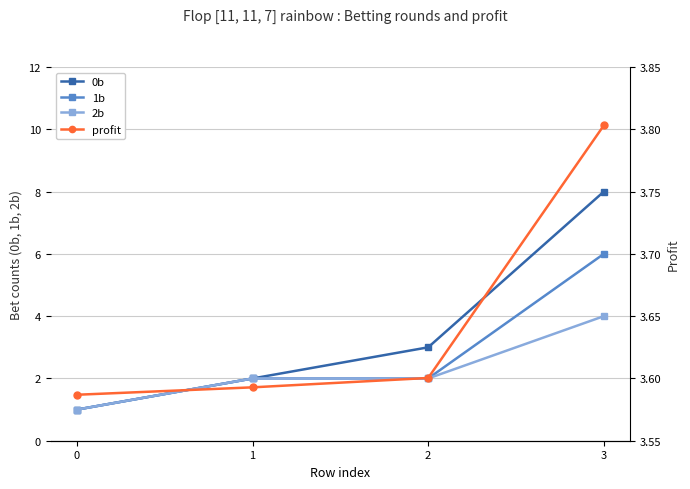

What is the difference between the highest and lowest values at 1?

1.6